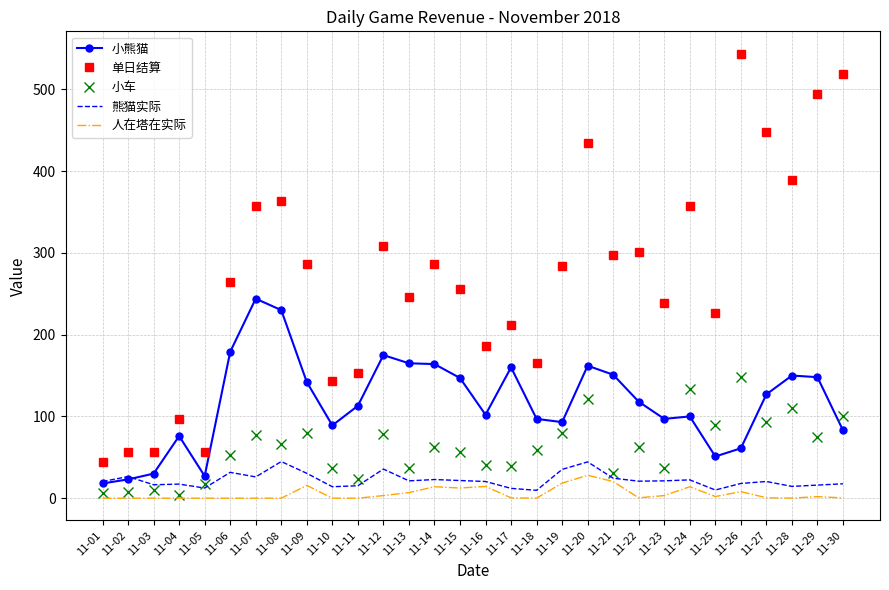

True or false: 小车 and 单日结算 cross at least once.

False